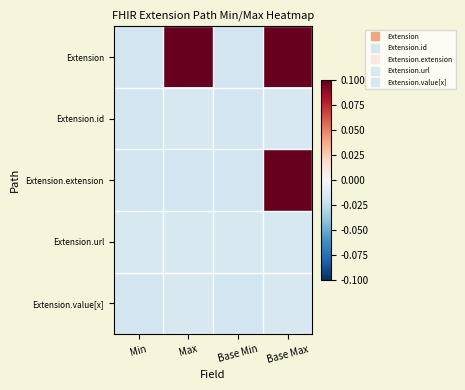

At which category does the chart reach its minimum across all series?

Min